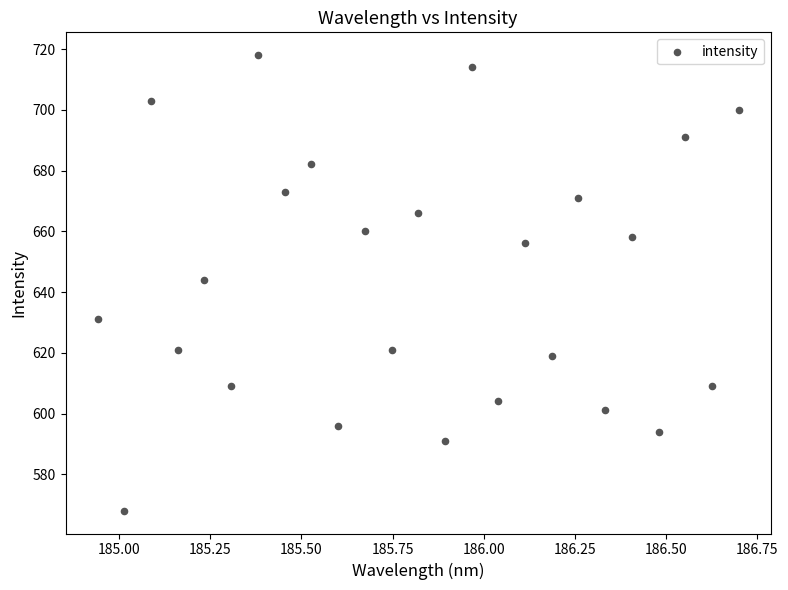

What is the range of Y values (max minus min)?

150